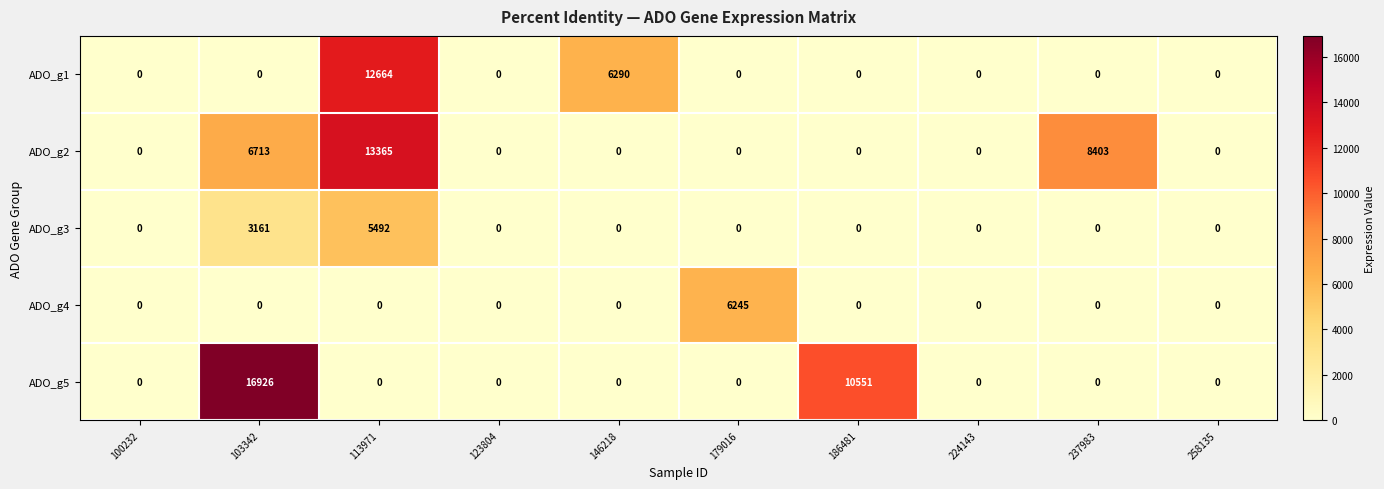

Which series changed the most between 113971 and 224143?

ADO_g2